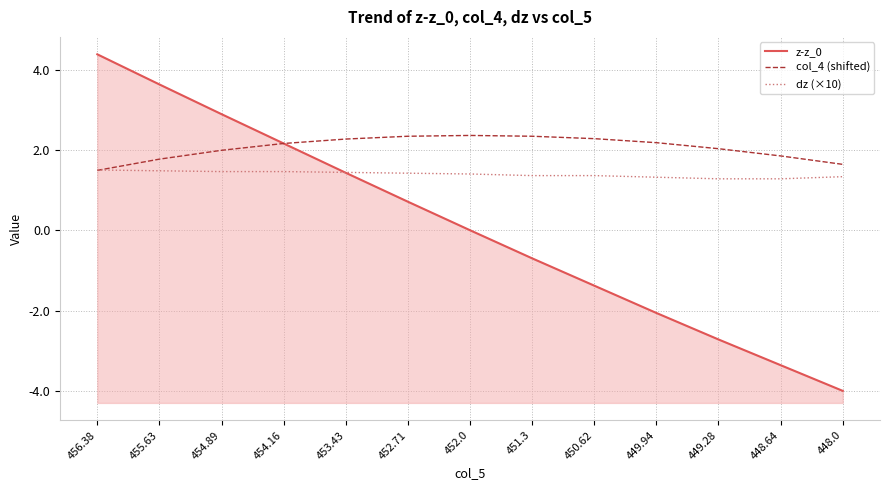

At which category is the sum across all series the highest?

456.38